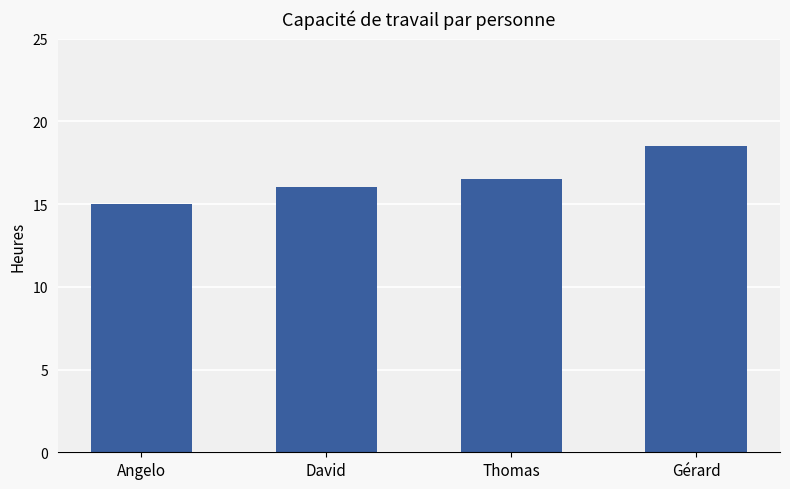

Rank the categories by value from lowest to highest.

Angelo, David, Thomas, Gérard